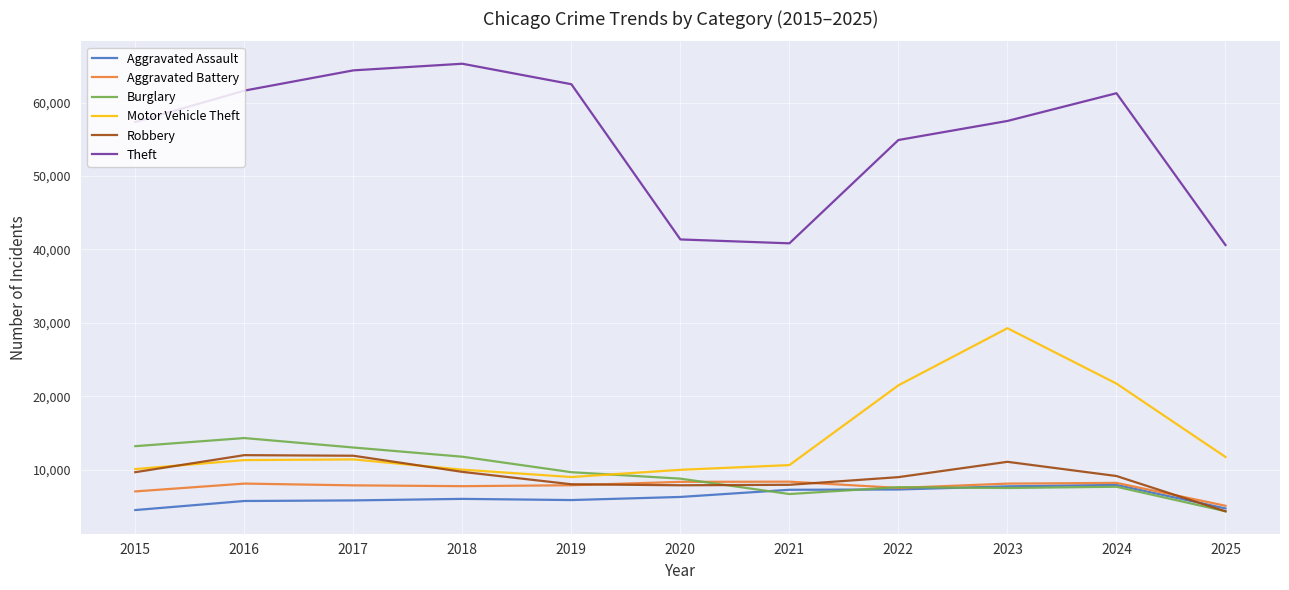

Is it true that Robbery equals 13169 at 2019?

False